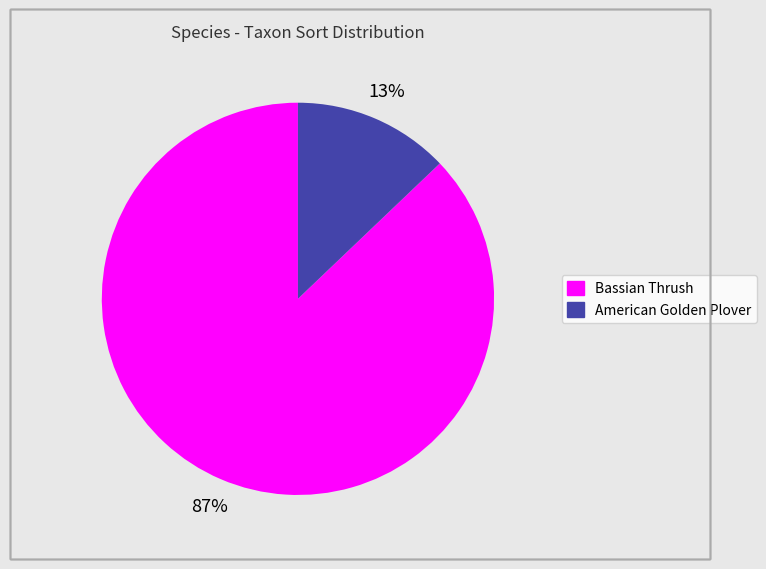

What percentage is the Bassian Thrush slice, to the nearest percent?

87%